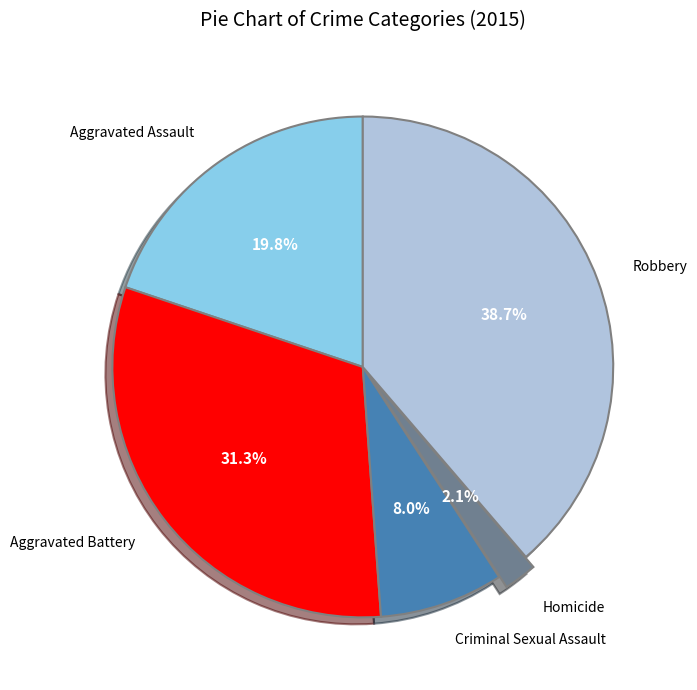

To the nearest percent, what is the difference between the largest and smallest slice percentages?

37%